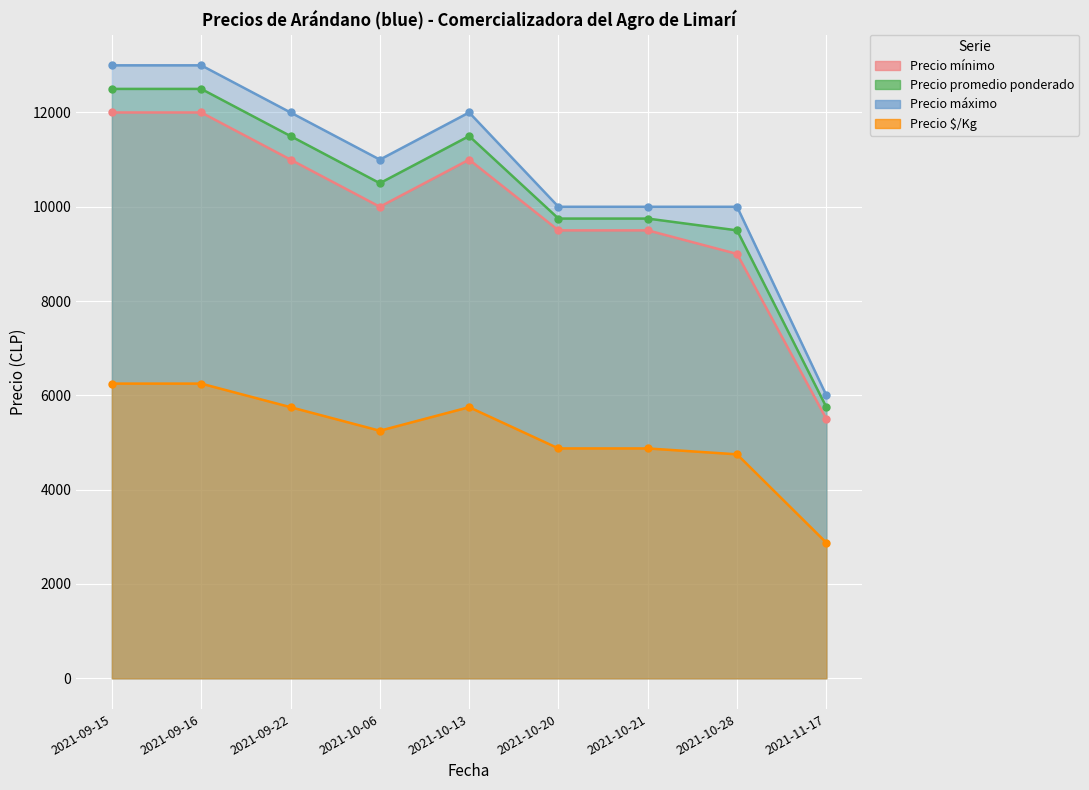

Which category has the lowest value in the Precio promedio ponderado series?

2021-11-17